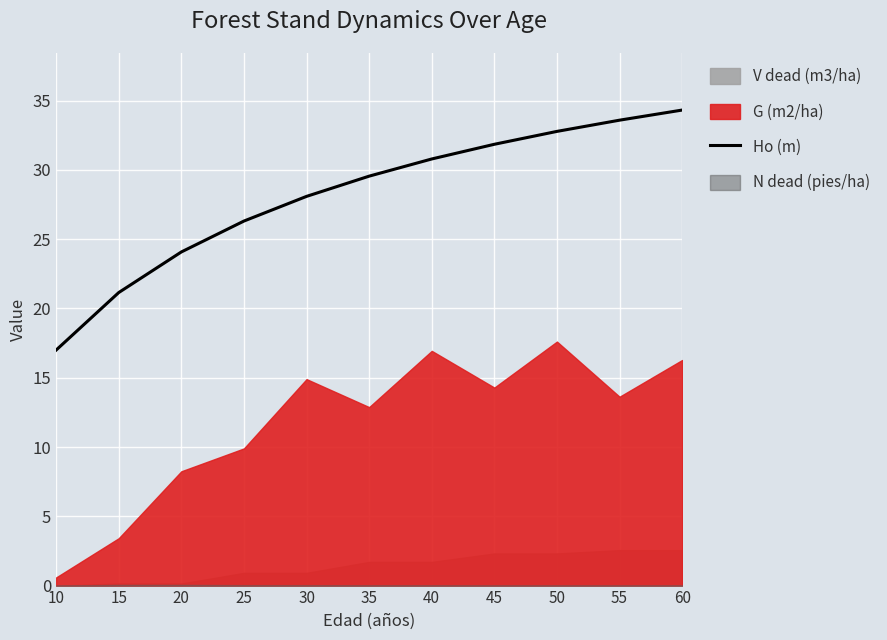

What is the maximum value shown in the chart?

34.3